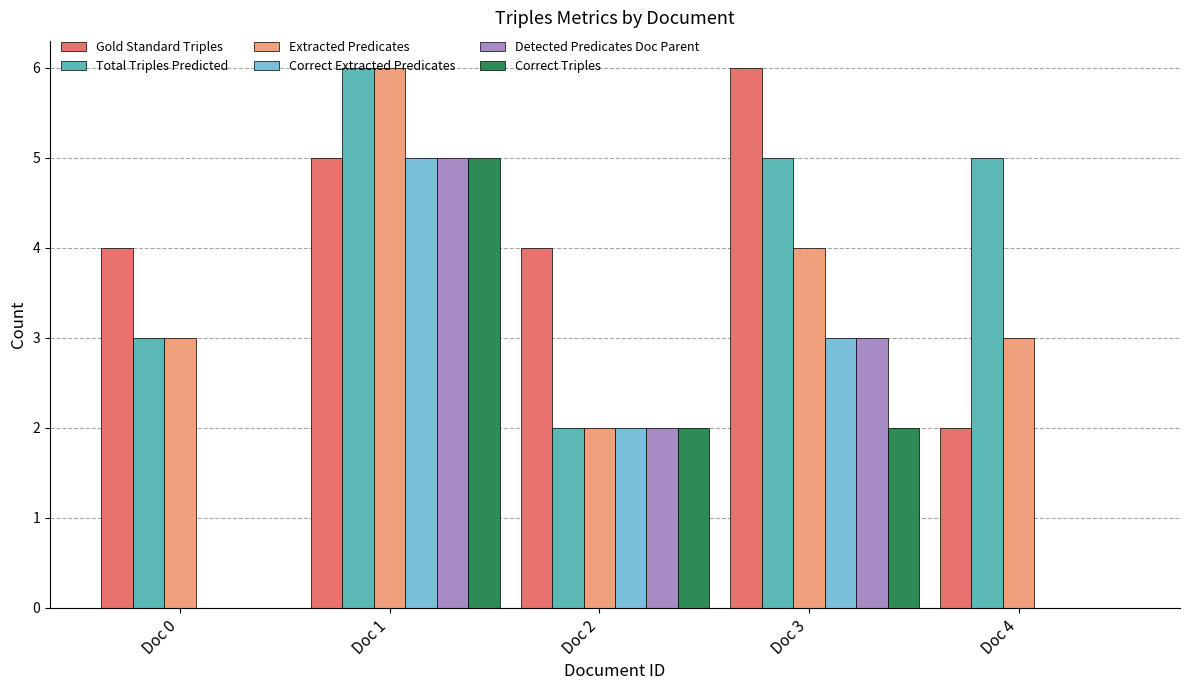

The value of Gold Standard Triples at Doc 3 is 6. True or false?

True